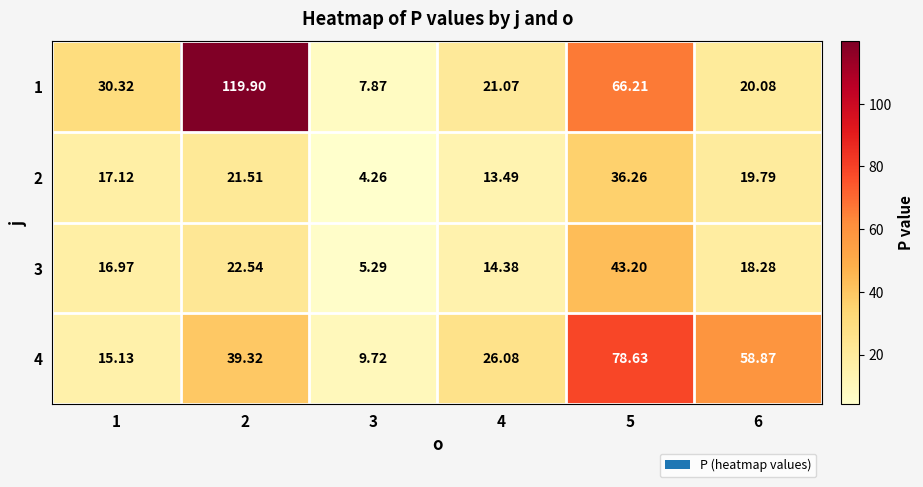

Is the value of 4 at 4 greater than the value of 1 at 5?

No